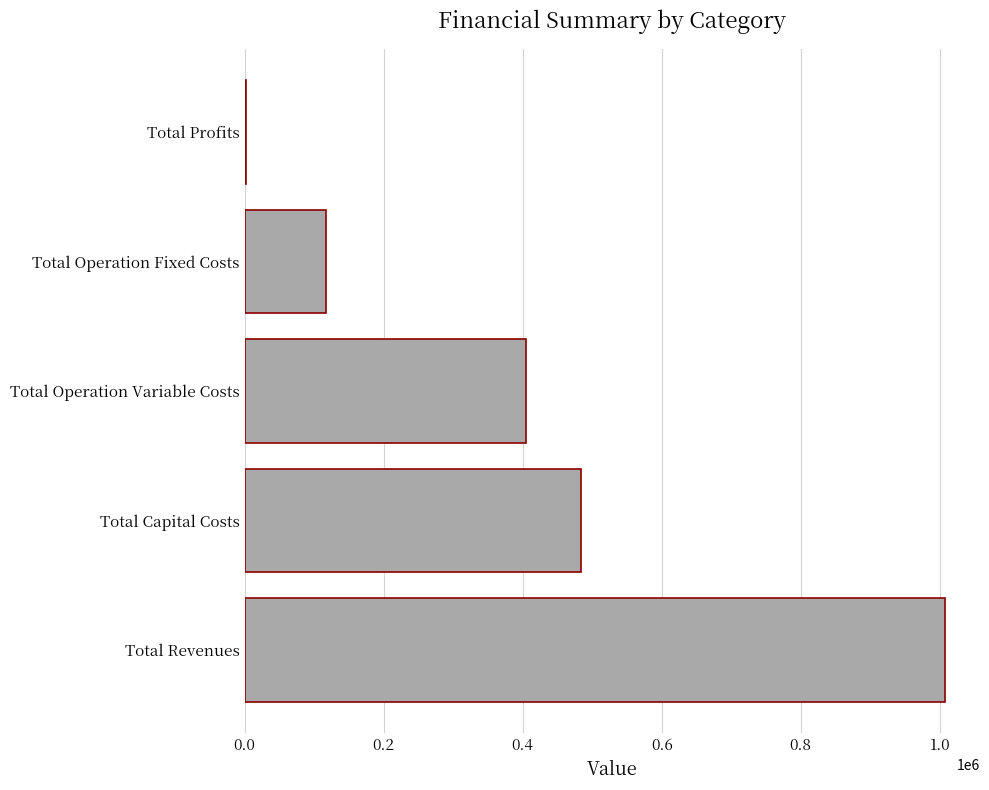

How many data points are above 405072?

3